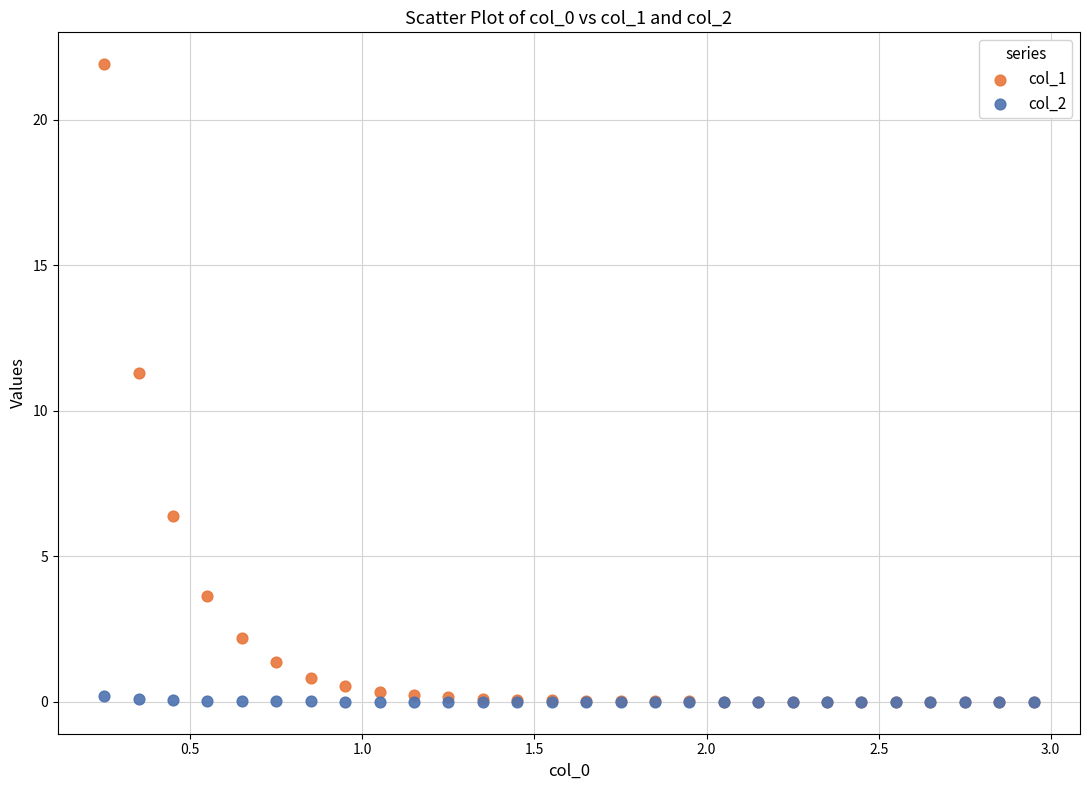

Which series has the largest Y range (max minus min)?

col_1